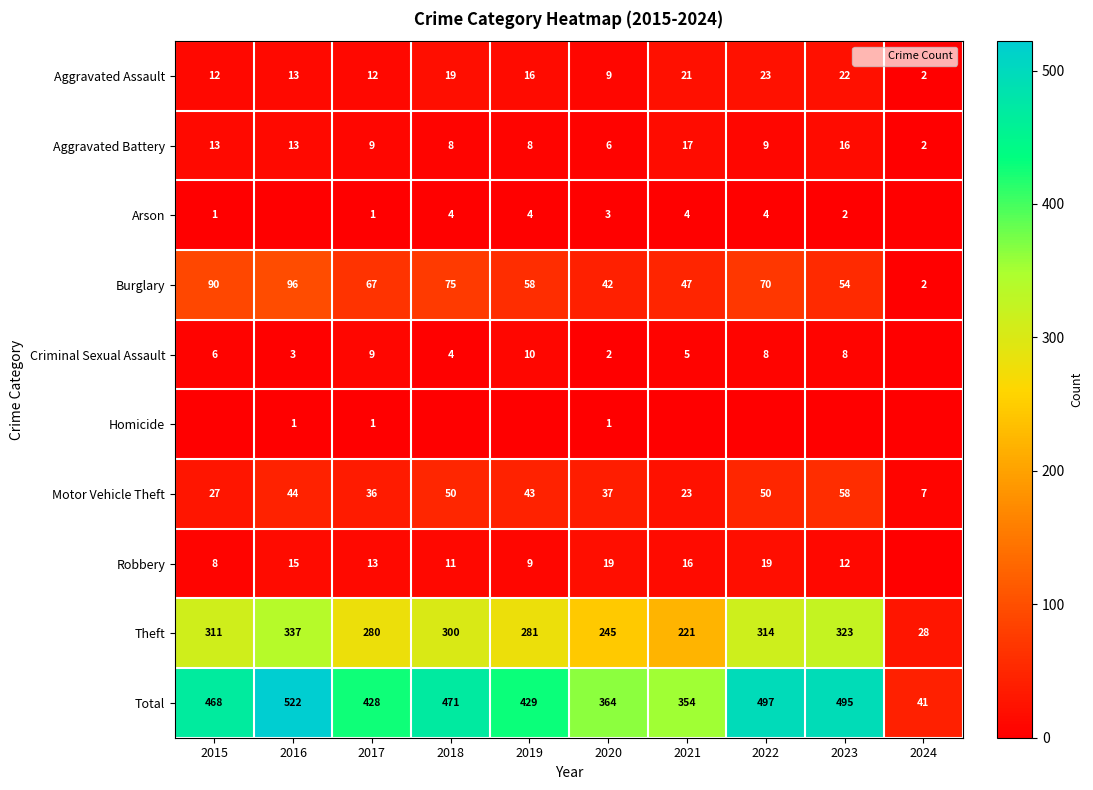

Rank the categories by Theft value from highest to lowest.

2016, 2023, 2022, 2015, 2018, 2019, 2017, 2020, 2021, 2024